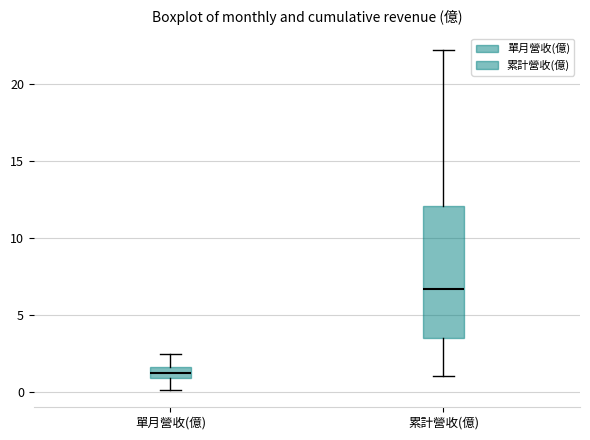

Reading left to right, transcribe this box plot: for each box, give where its median line is, the range the box spans, and where its two whiskers end, as read against the y-axis. The values are not printed on the chart, so give them approximately, as read against the axis.

單月營收(億): median 1.5 (inside the box), box 1.0 to 1.5, whiskers 0.0 to 2.5
累計營收(億): median 6.5, box 3.5 to 12.0, whiskers 1.0 to 22.0